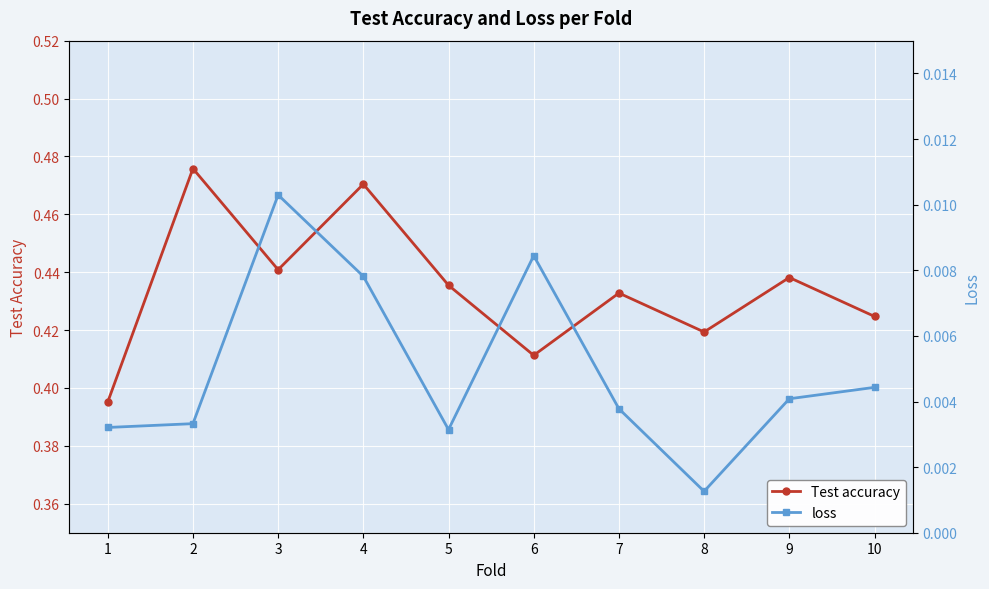

How many interior local valleys does the loss series have?

2